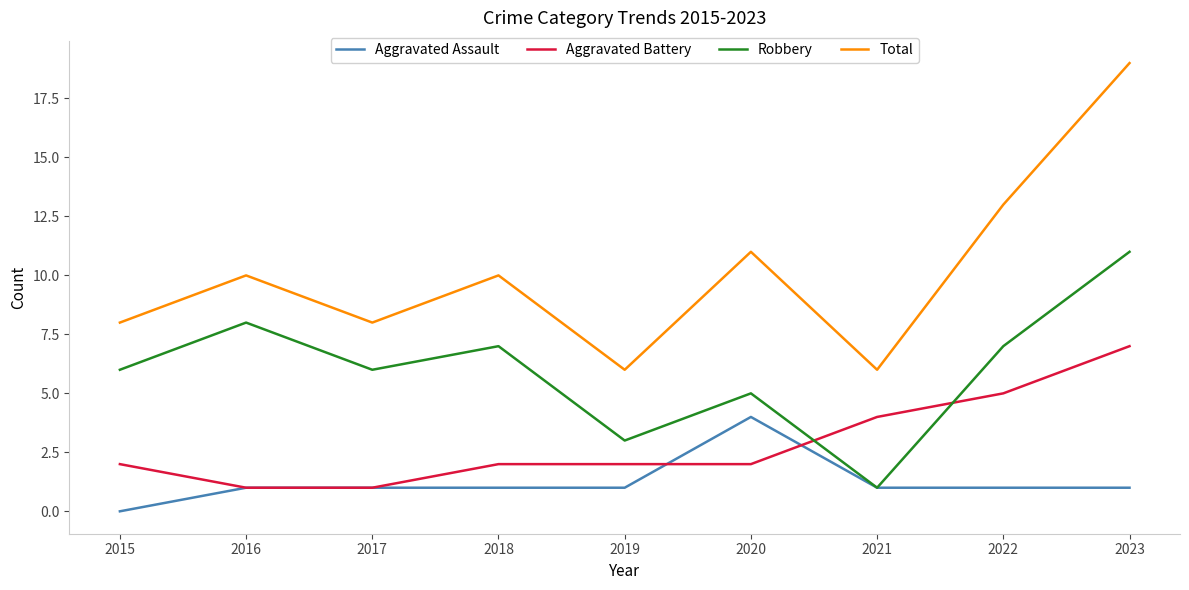

Reading left to right, extract all data points from this chart.

Aggravated Assault: 2015=0	2016=1	2017=1	2018=1	2019=1	2020=4	2021=1	2022=1	2023=1
Aggravated Battery: 2015=2	2016=1	2017=1	2018=2	2019=2	2020=2	2021=4	2022=5	2023=7
Robbery: 2015=6	2016=8	2017=6	2018=7	2019=3	2020=5	2021=1	2022=7	2023=11
Total: 2015=8	2016=10	2017=8	2018=10	2019=6	2020=11	2021=6	2022=13	2023=19